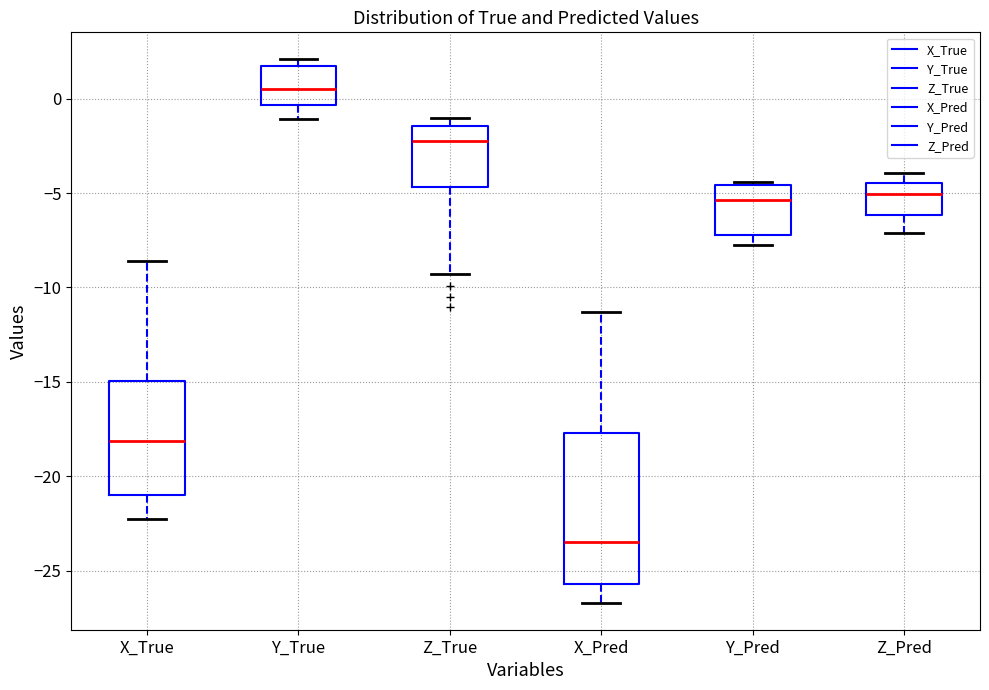

Which box is the tallest, from its lower edge to its upper edge?

X_Pred